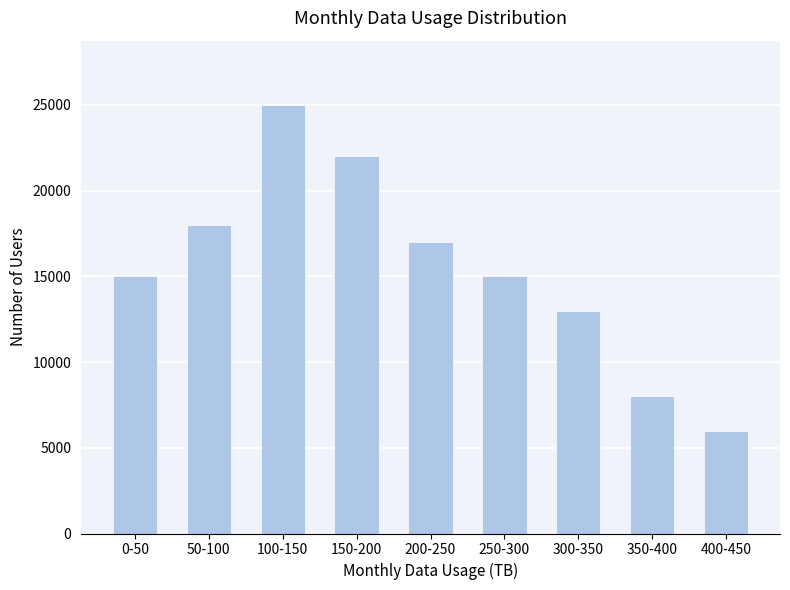

What is the difference between the second highest and second lowest values?

14000